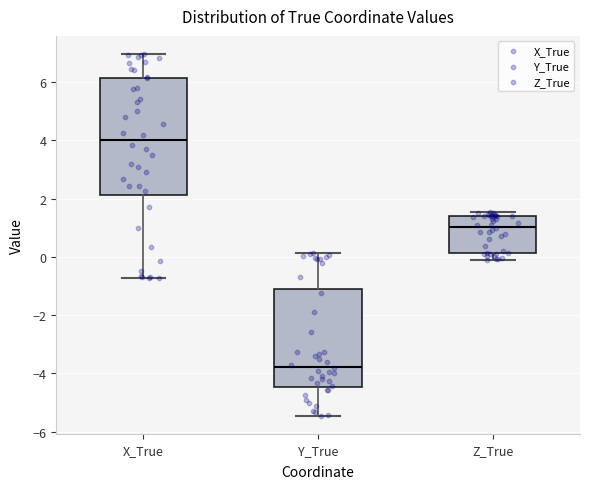

Which box has the lowest median line?

Y_True